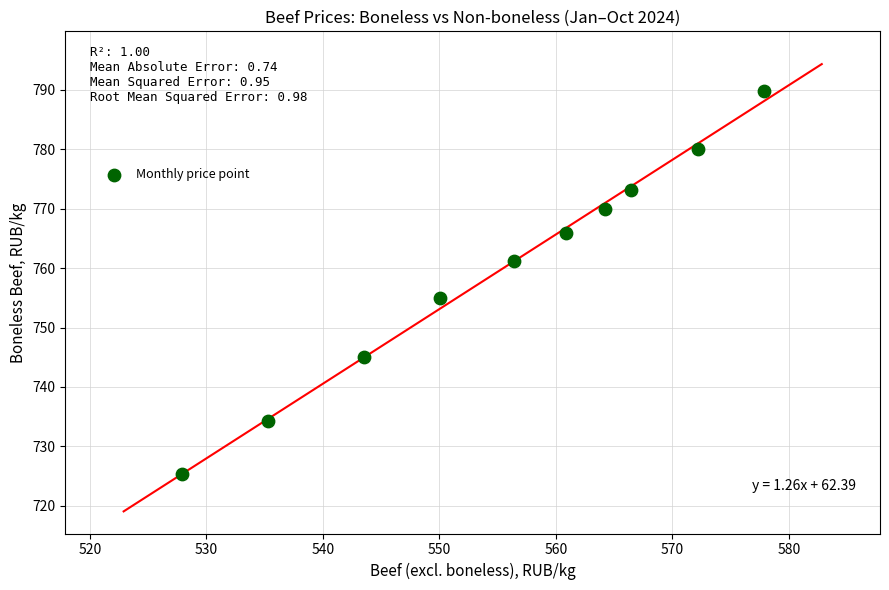

What is the range of Y values (max minus min)?

64.5